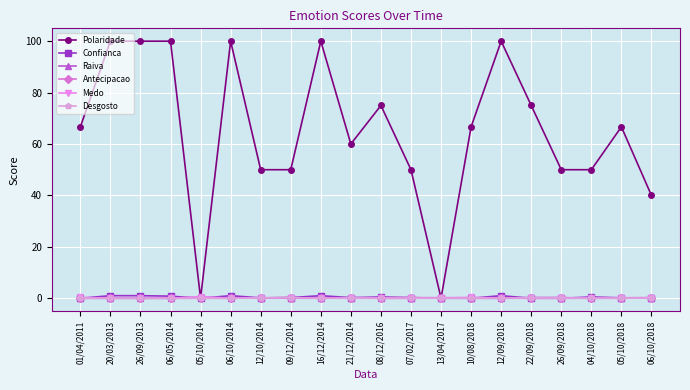

Which series has the largest range (max minus min)?

Polaridade